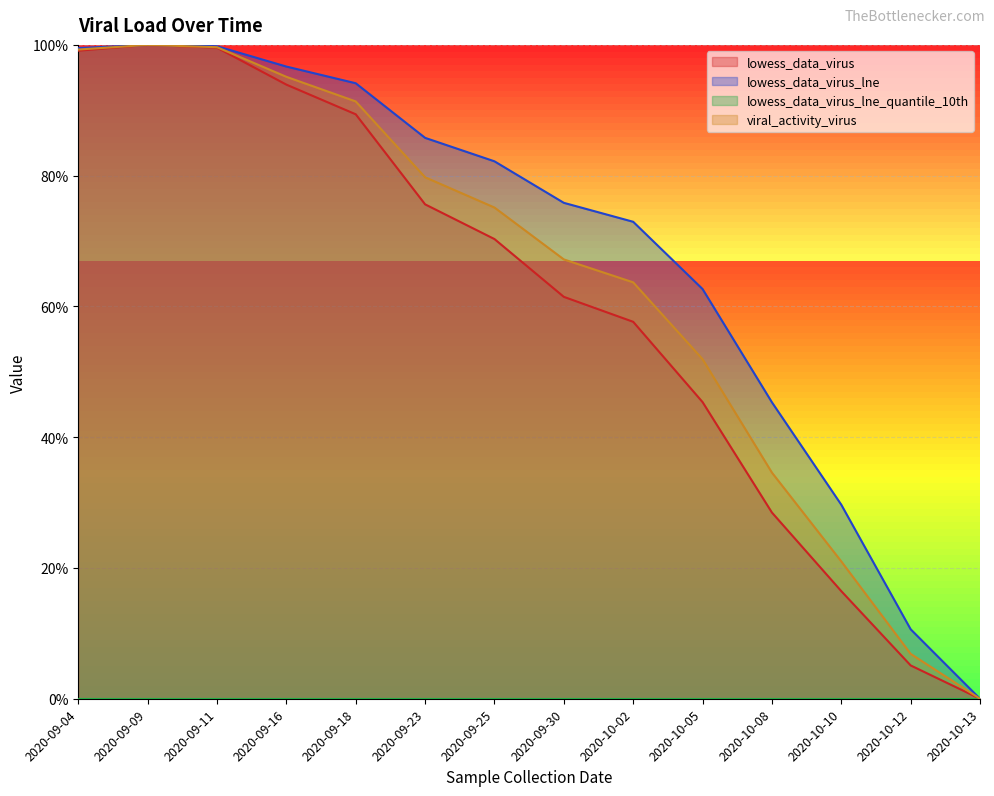

Is the value of lowess_data_virus_lne at 2020-09-30 greater than the value of viral_activity_virus at 2020-10-10?

Yes